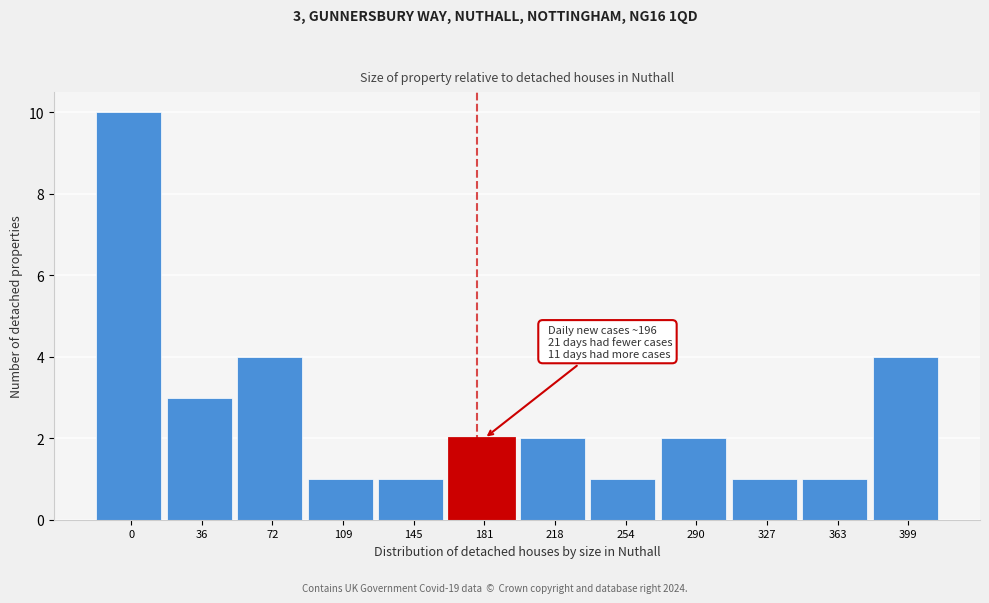

Reading left to right, extract all data points from this chart.

0=10	36=3	72=4	109=1	145=1	181=2	218=2	254=1	290=2	327=1	363=1	399=4